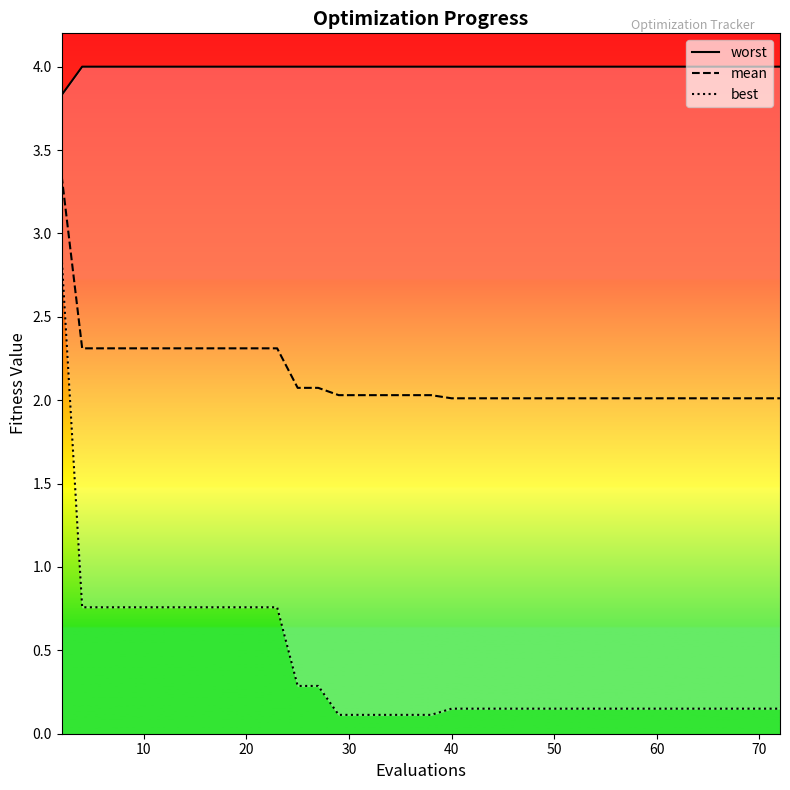

What is the highest value of the worst series?

4.0